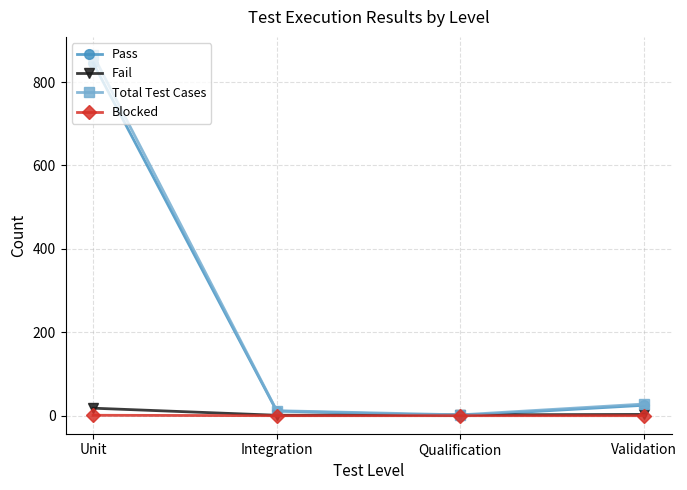

The value of Pass at Unit is 846. True or false?

True